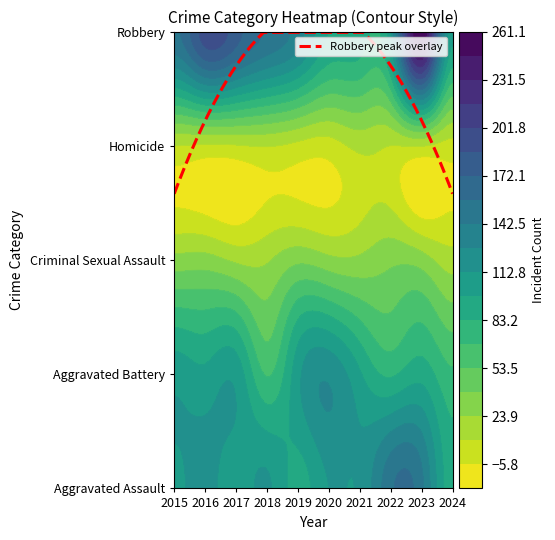

What is the average value of the Aggravated Battery series?

96